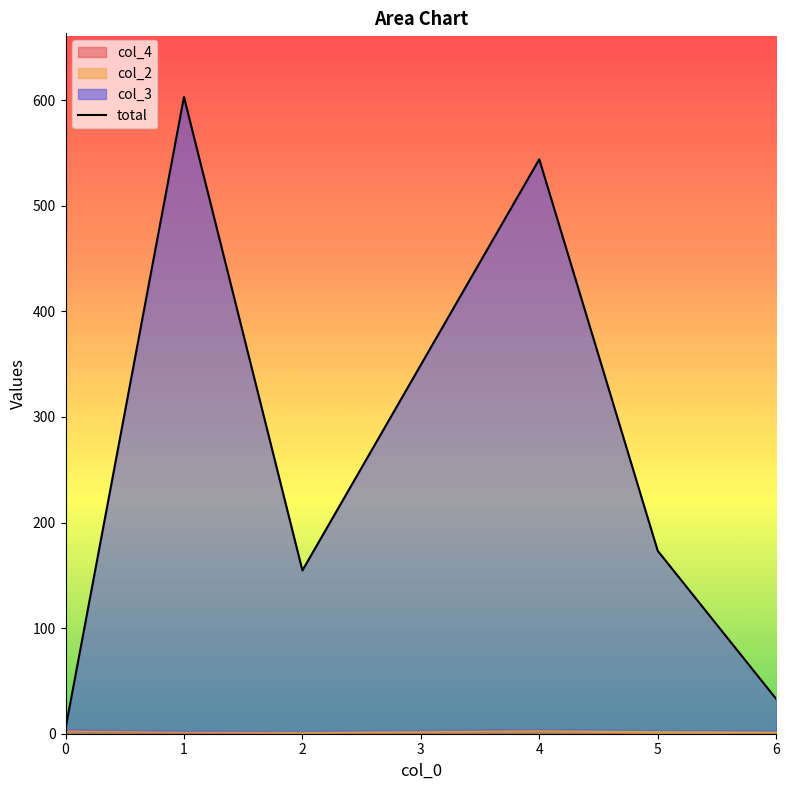

How many lines are shown in the chart?

1